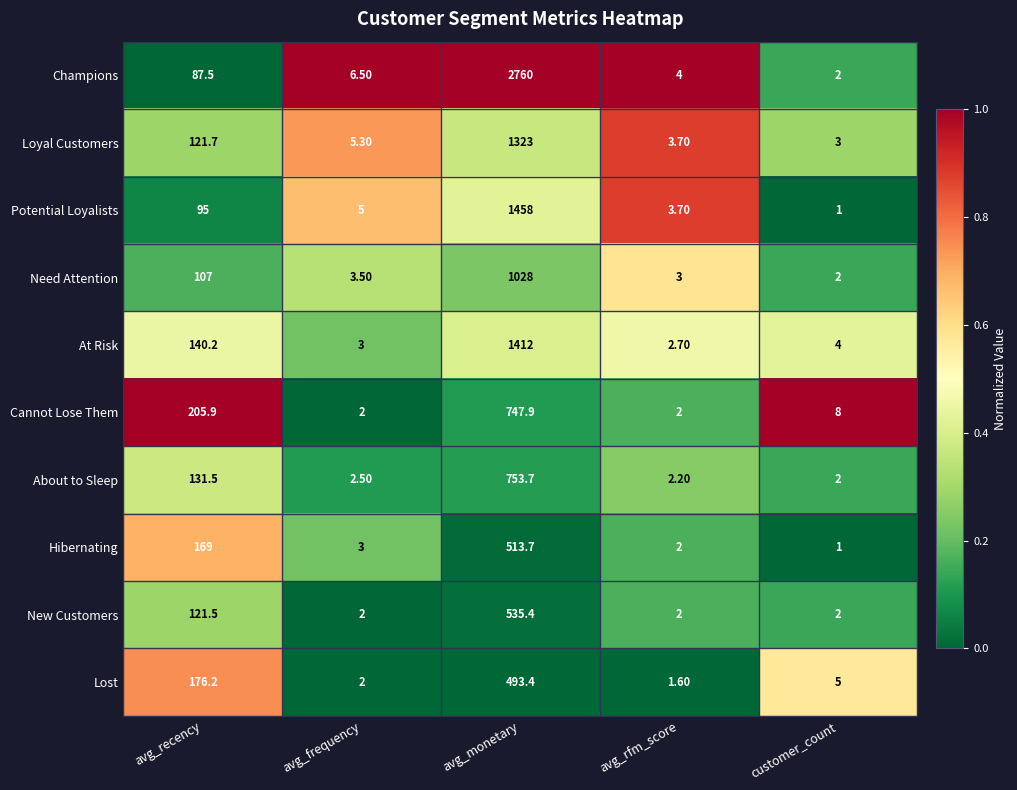

What is the difference between the second highest and second lowest values in the New Customers series?

119.5